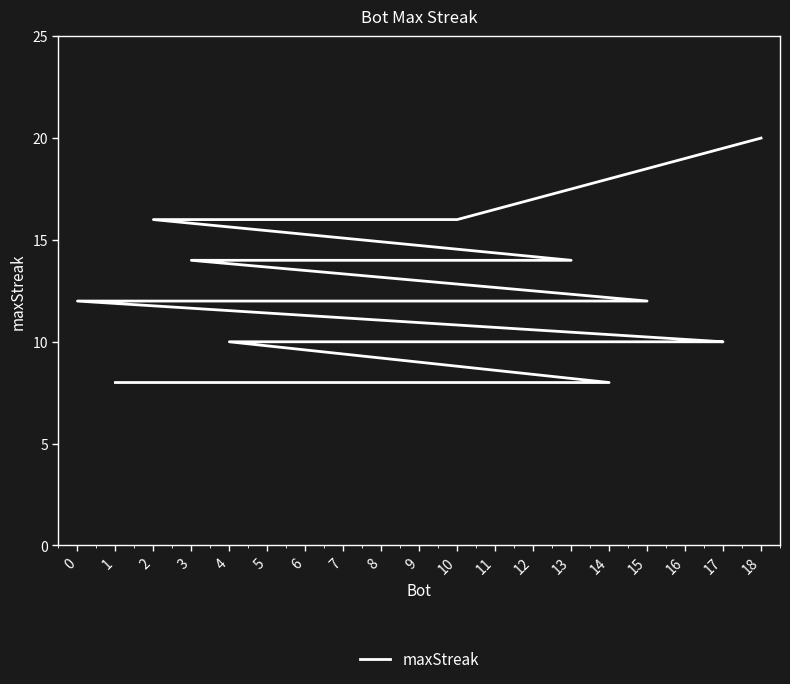

Rank the categories by value from lowest to highest.

14, 9, 8, 1, 17, 16, 11, 7, 6, 4, 15, 12, 0, 13, 5, 3, 10, 2, 18